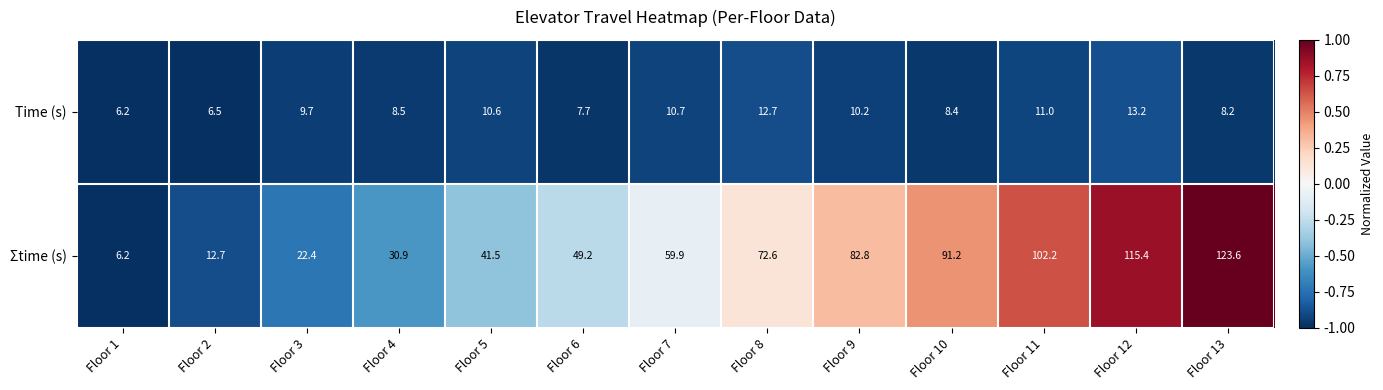

How many data points does each series have?

13